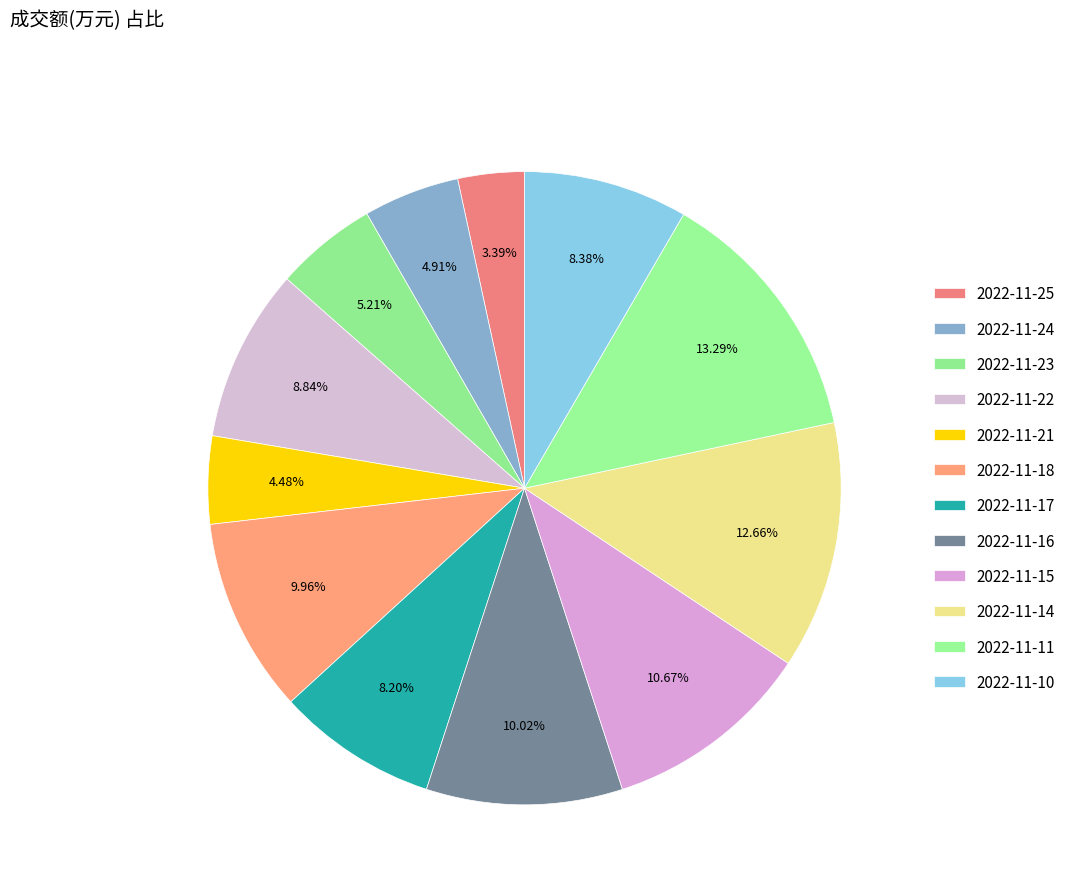

The 2022-11-18 slice represents 4% of the pie. True or false?

False